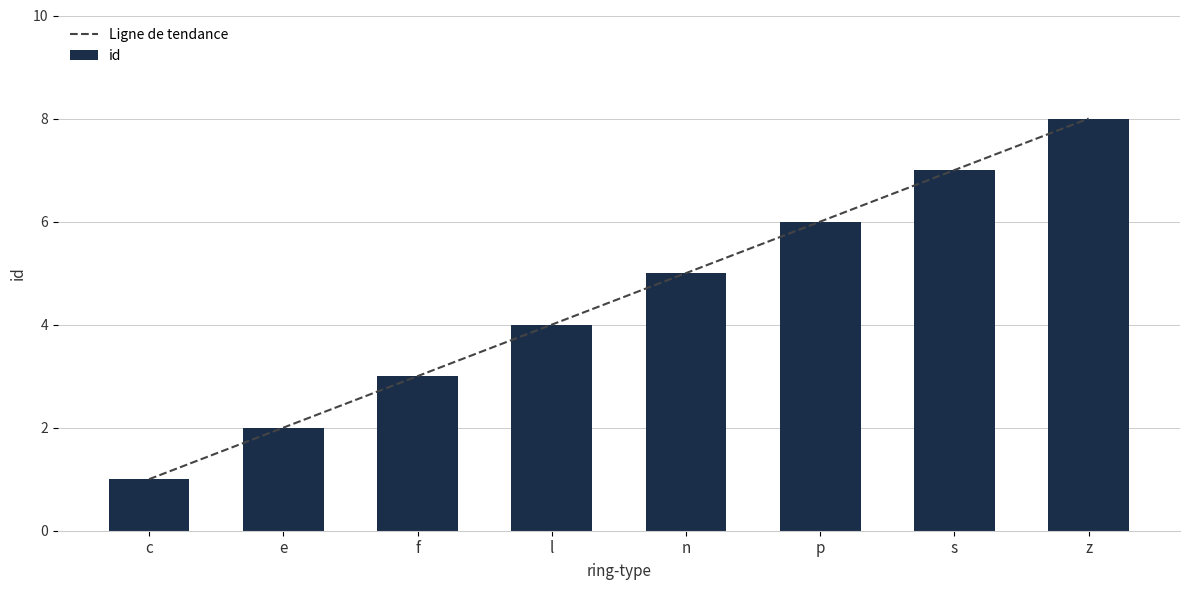

Reading right to left, transcribe all the data shown in this chart.

z=8	s=7	p=6	n=5	l=4	f=3	e=2	c=1